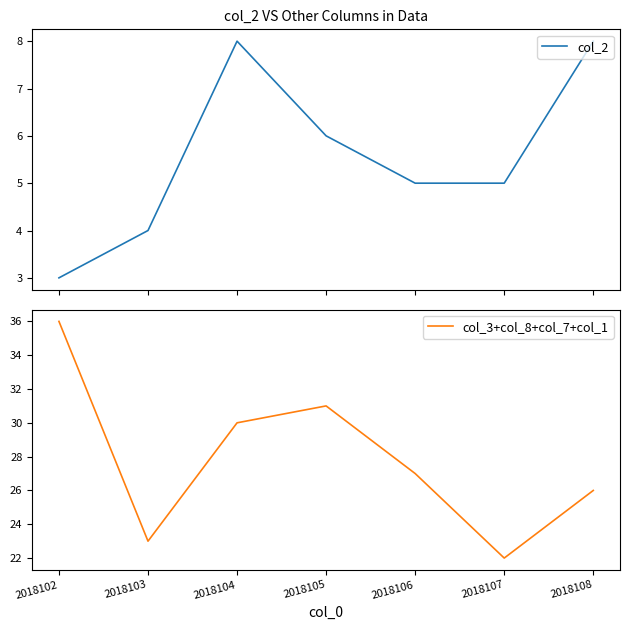

The col_3+col_8+col_7+col_1 series shows 27 at 2018106. True or false?

True